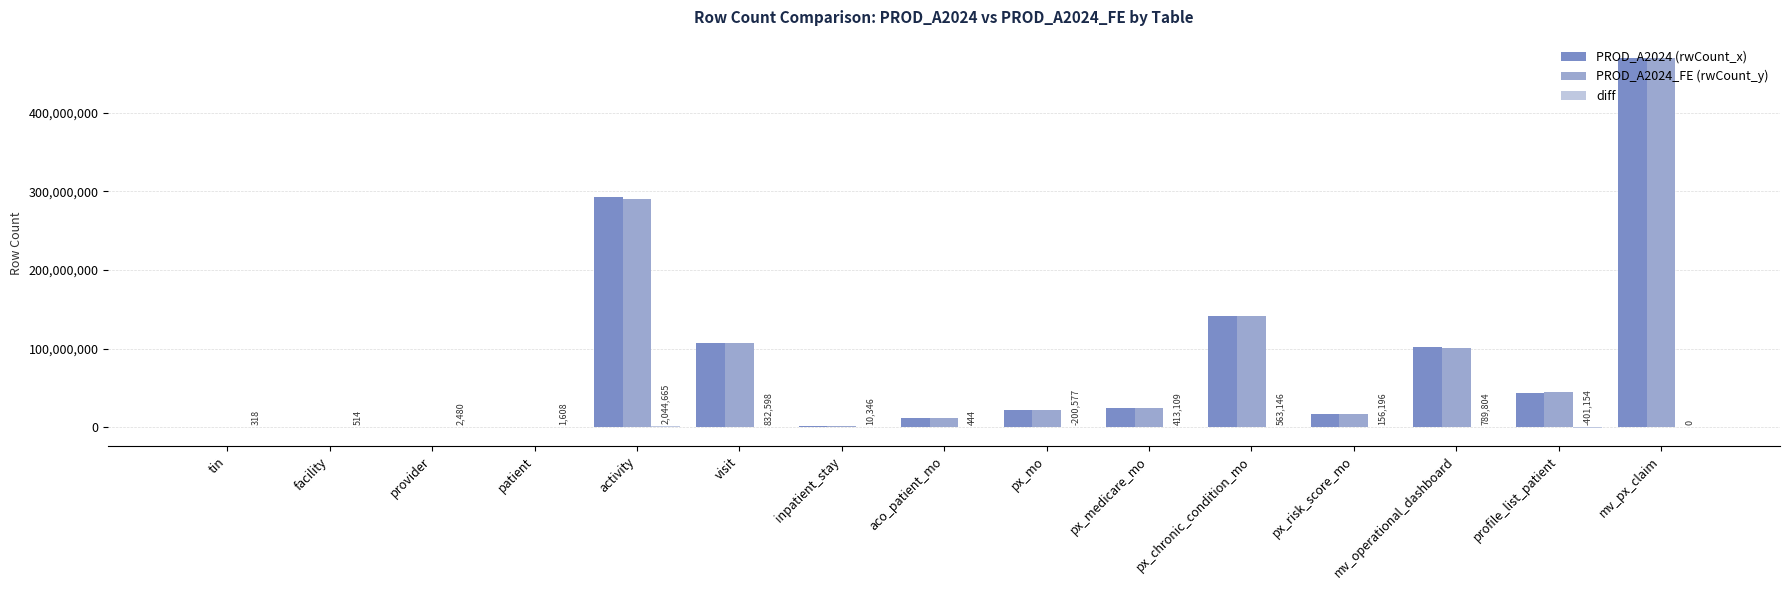

The PROD_A2024_FE (rwCount_y) series shows 212793181 at px_chronic_condition_mo. True or false?

False